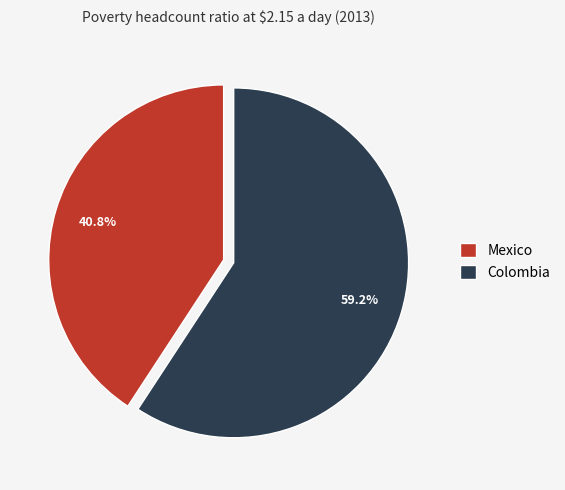

What is the smallest slice in the pie chart?

Mexico